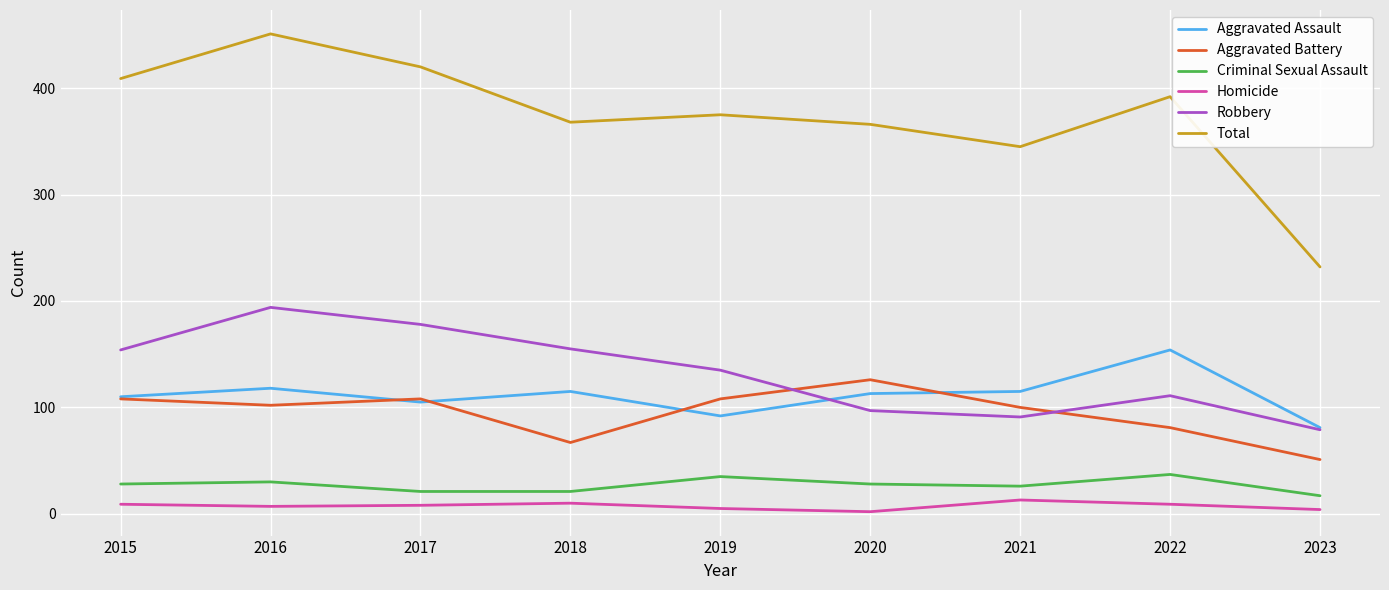

List the series in order of their peak value, lowest first.

Homicide, Criminal Sexual Assault, Aggravated Battery, Aggravated Assault, Robbery, Total